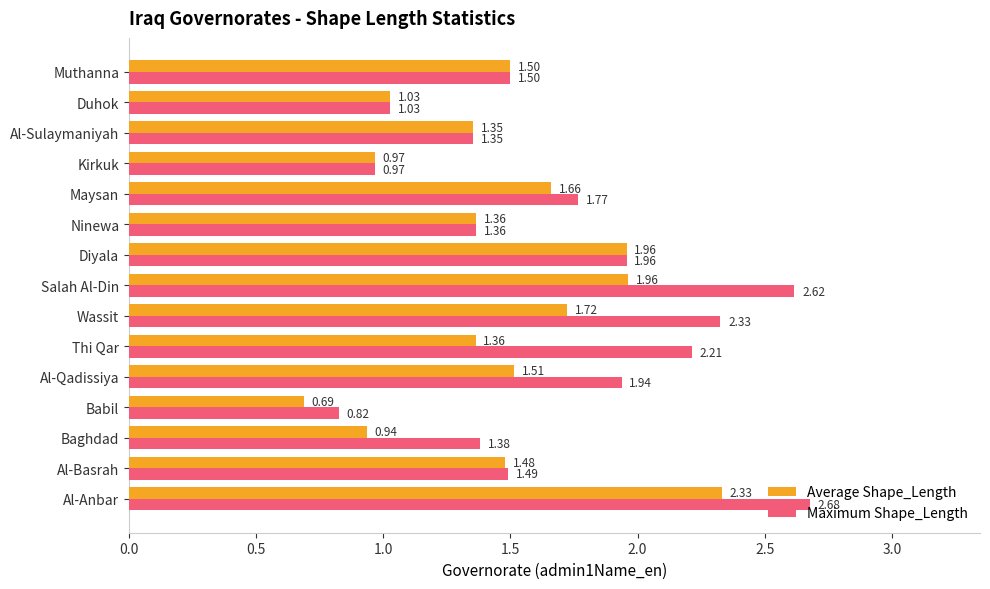

What is the sum of all Maximum Shape_Length values?

25.4